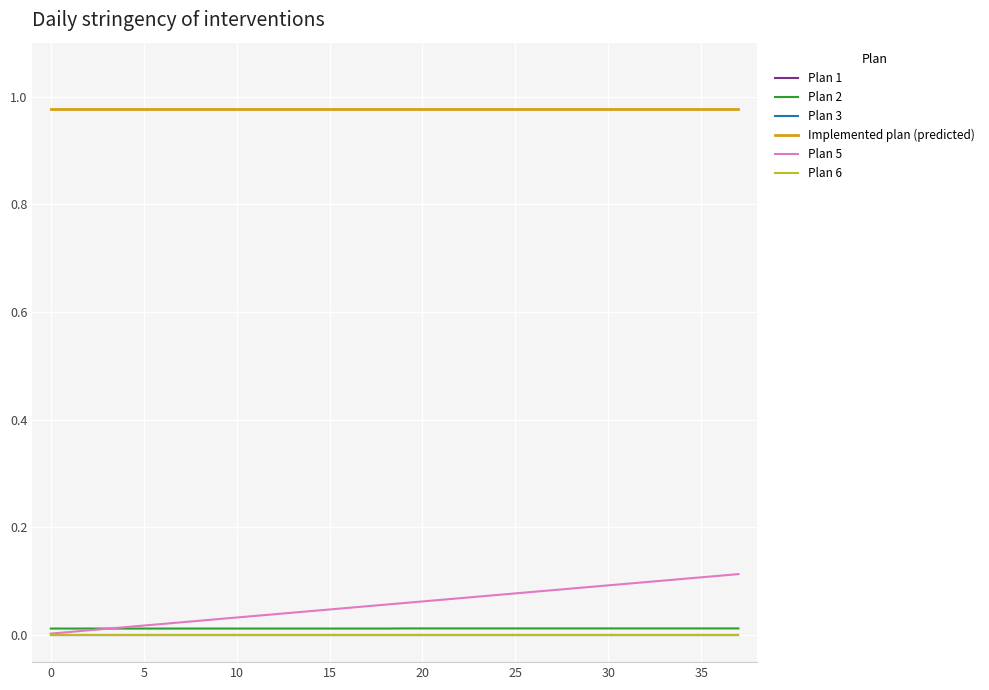

Does the chart display data point markers on the line(s)?

No